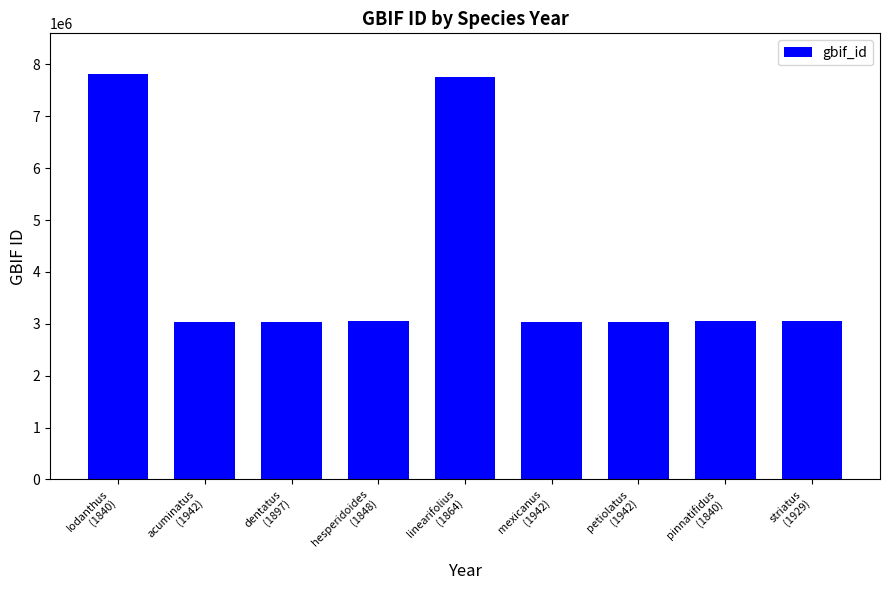

What is the difference between the second highest and second lowest values?

4715133